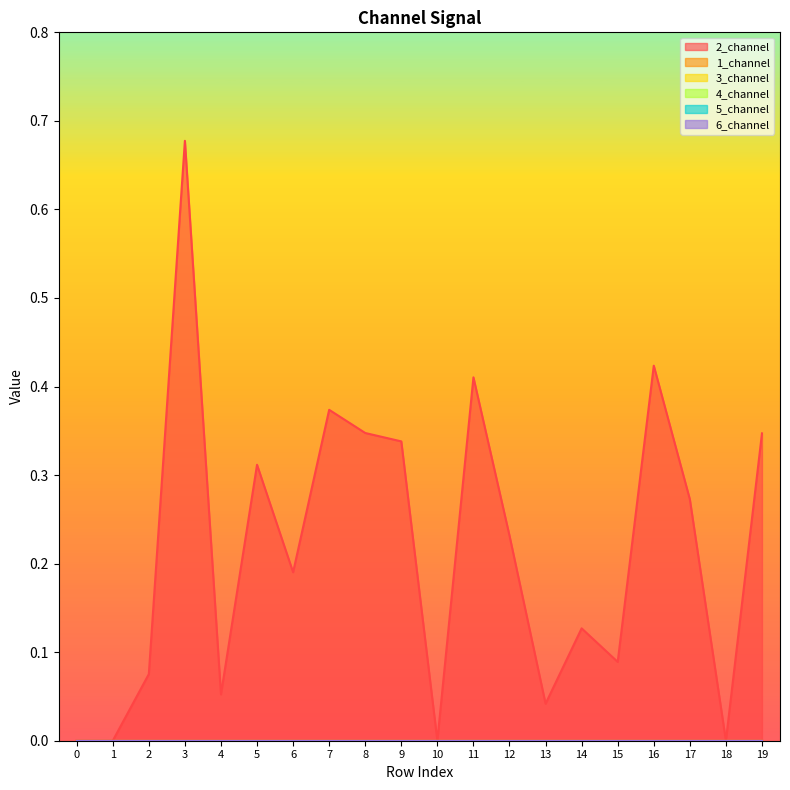

List the series in order of their peak value, highest first.

2_channel, 1_channel, 3_channel, 4_channel, 5_channel, 6_channel